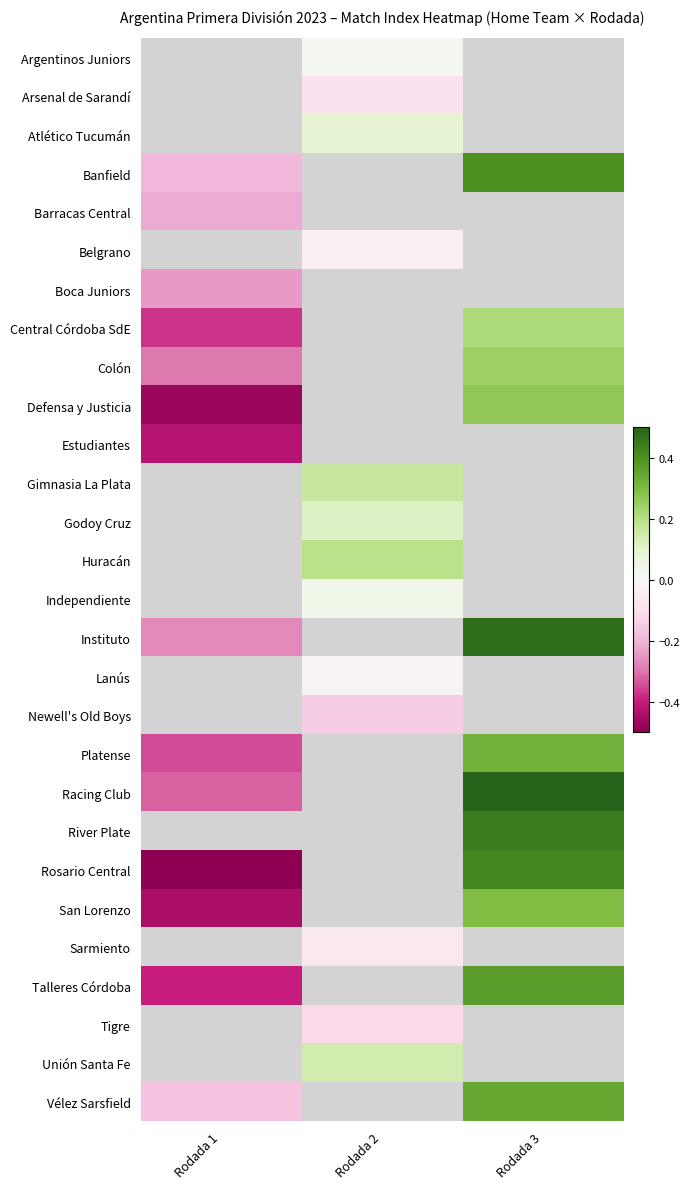

At which label does Lanús reach its minimum?

Rodada 1